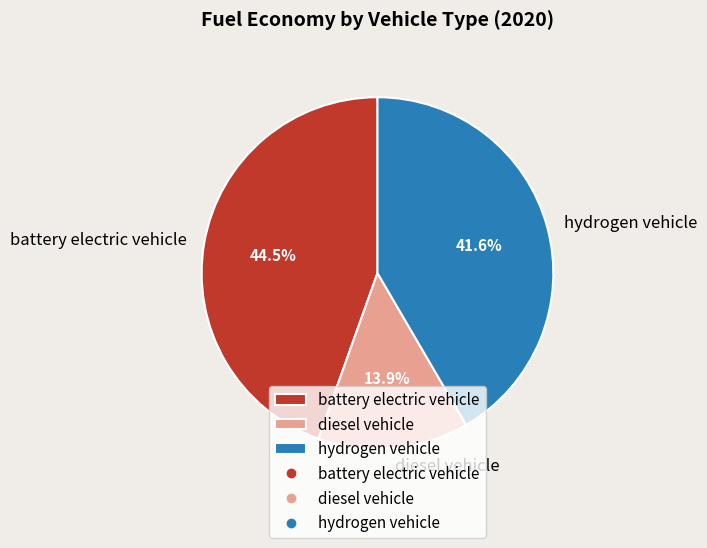

Which slice is the largest?

battery electric vehicle